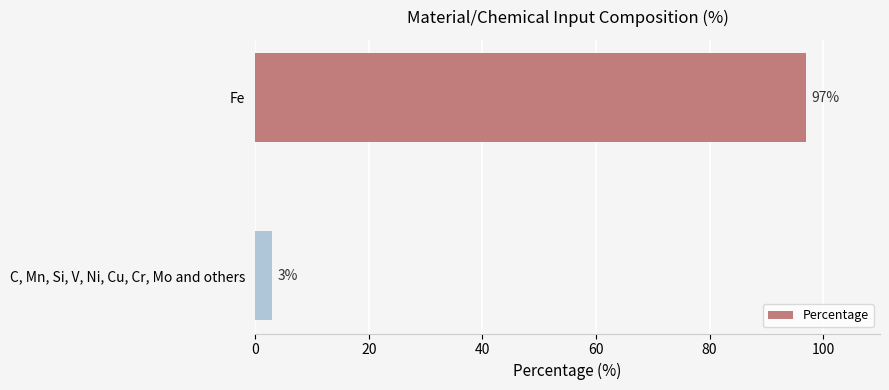

What is the change in value from Fe to C, Mn, Si, V, Ni, Cu, Cr, Mo and others?

-94